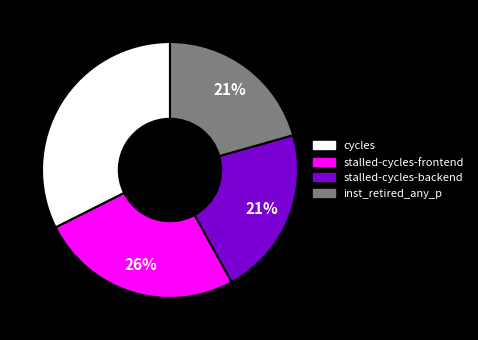

Which slice is the largest?

cycles